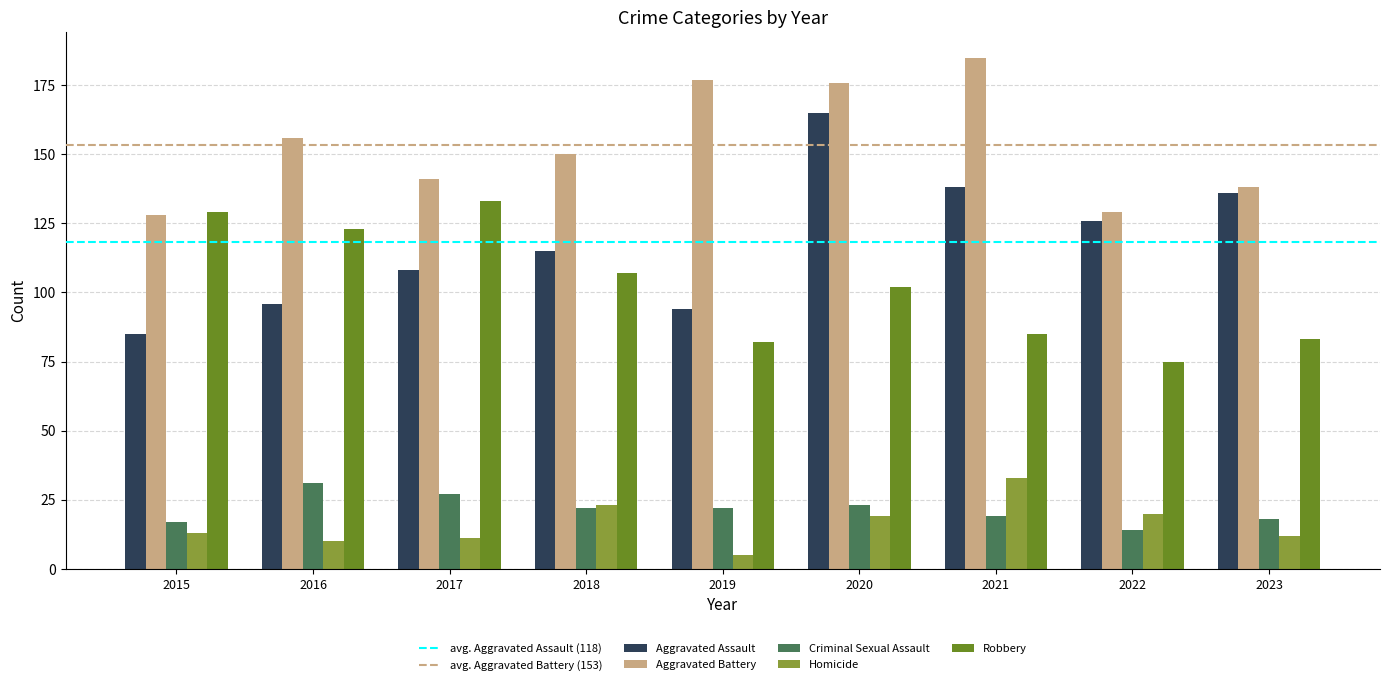

What is the approximate value of Criminal Sexual Assault at 2015?

17